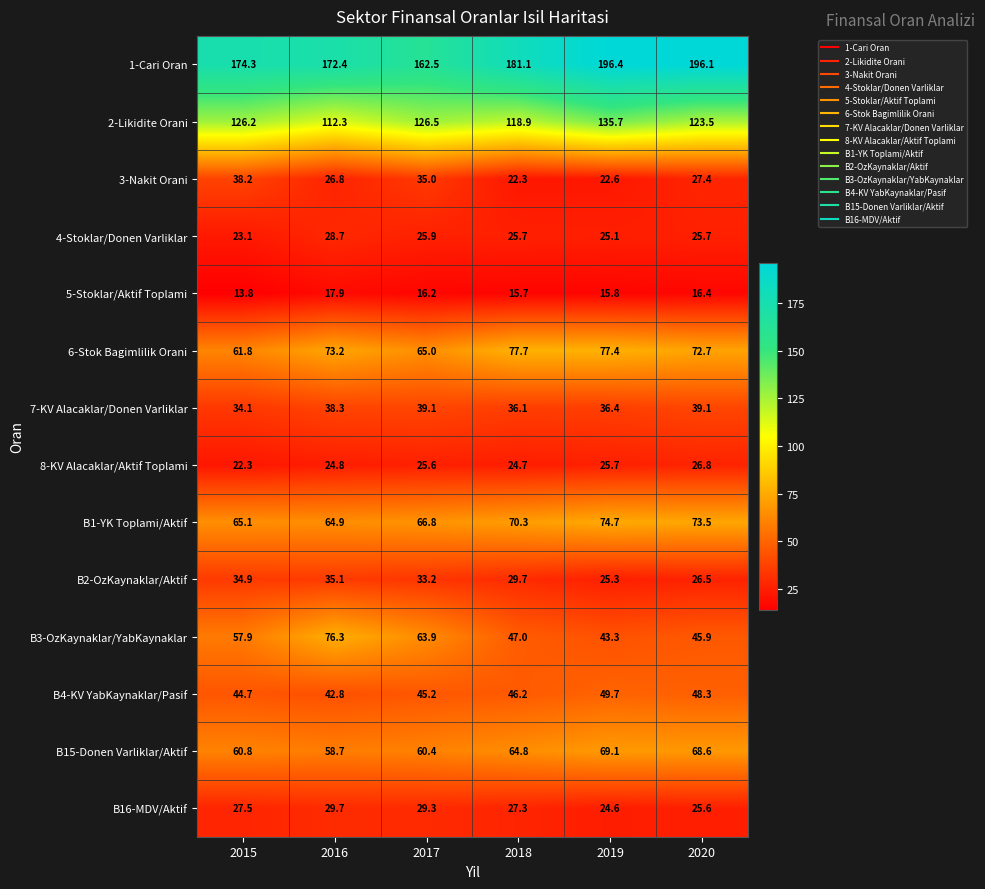

What is the spread (max minus min) of values at 2019?

180.6